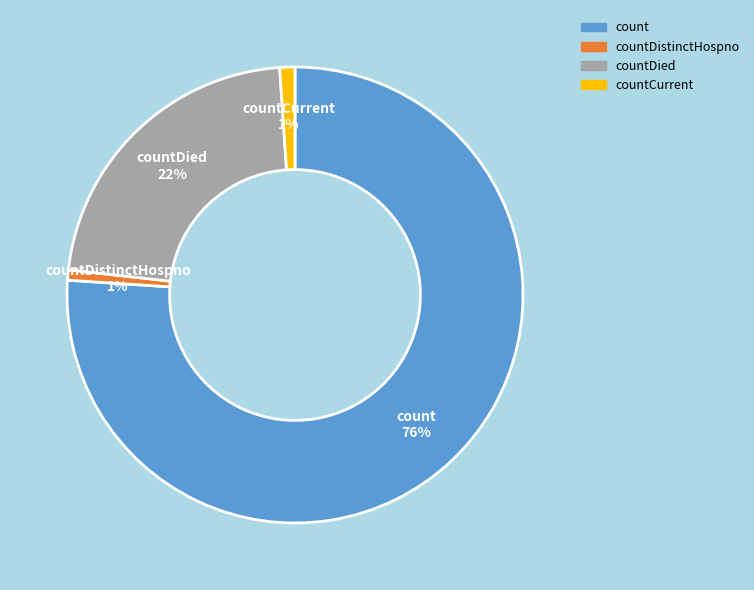

How many segments does this pie chart have?

4